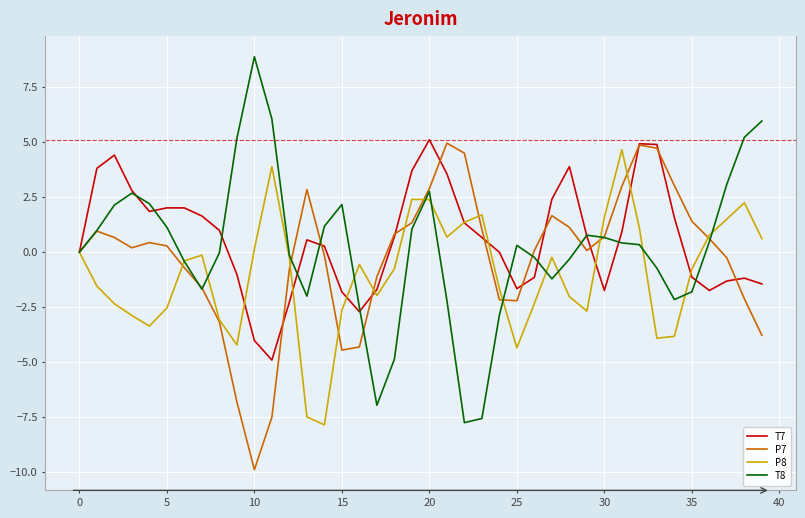

What is the highest value of the T7 series?

5.1